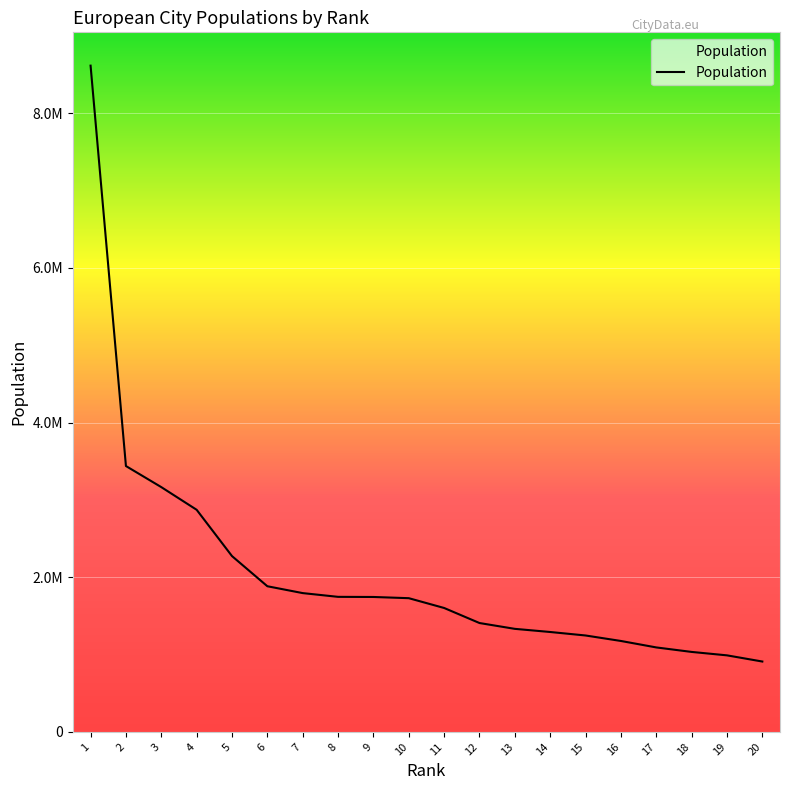

Is this an area chart (filled region under the line)?

Yes